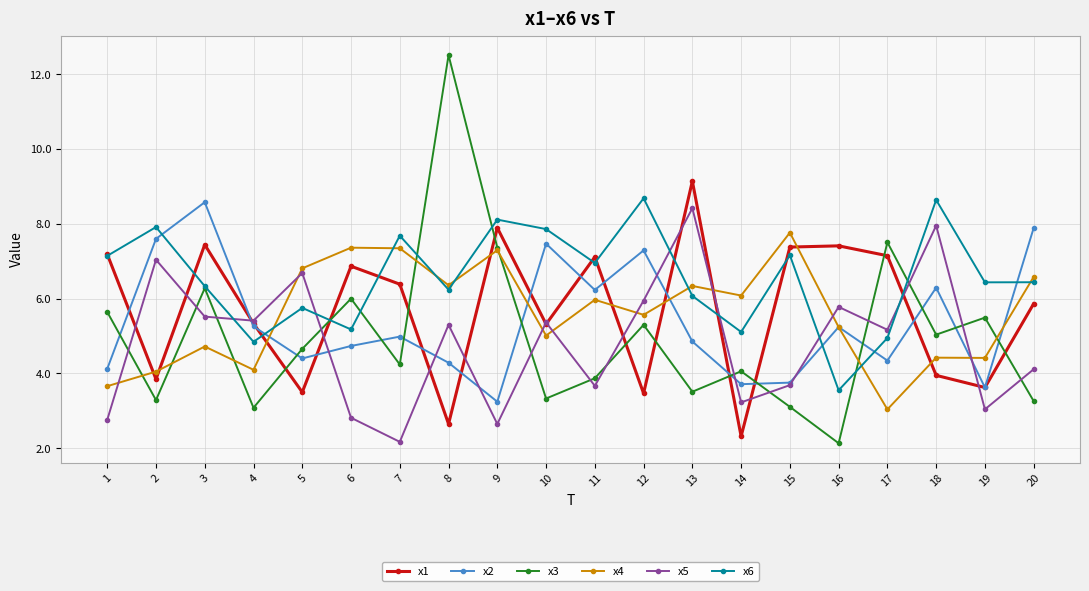

How many data points does each series have?

20